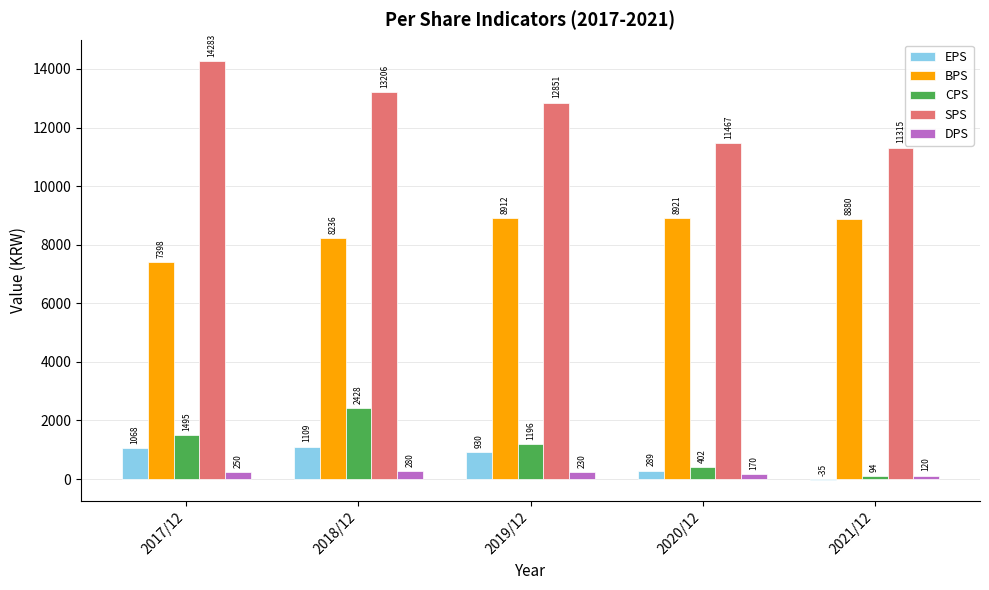

Reading left to right, extract all data points from this chart.

EPS: 1068	1109	930	289	-35
BPS: 7398	8236	8912	8921	8880
CPS: 1495	2428	1196	402	94
SPS: 14283	13206	12851	11467	11315
DPS: 250	280	230	170	120